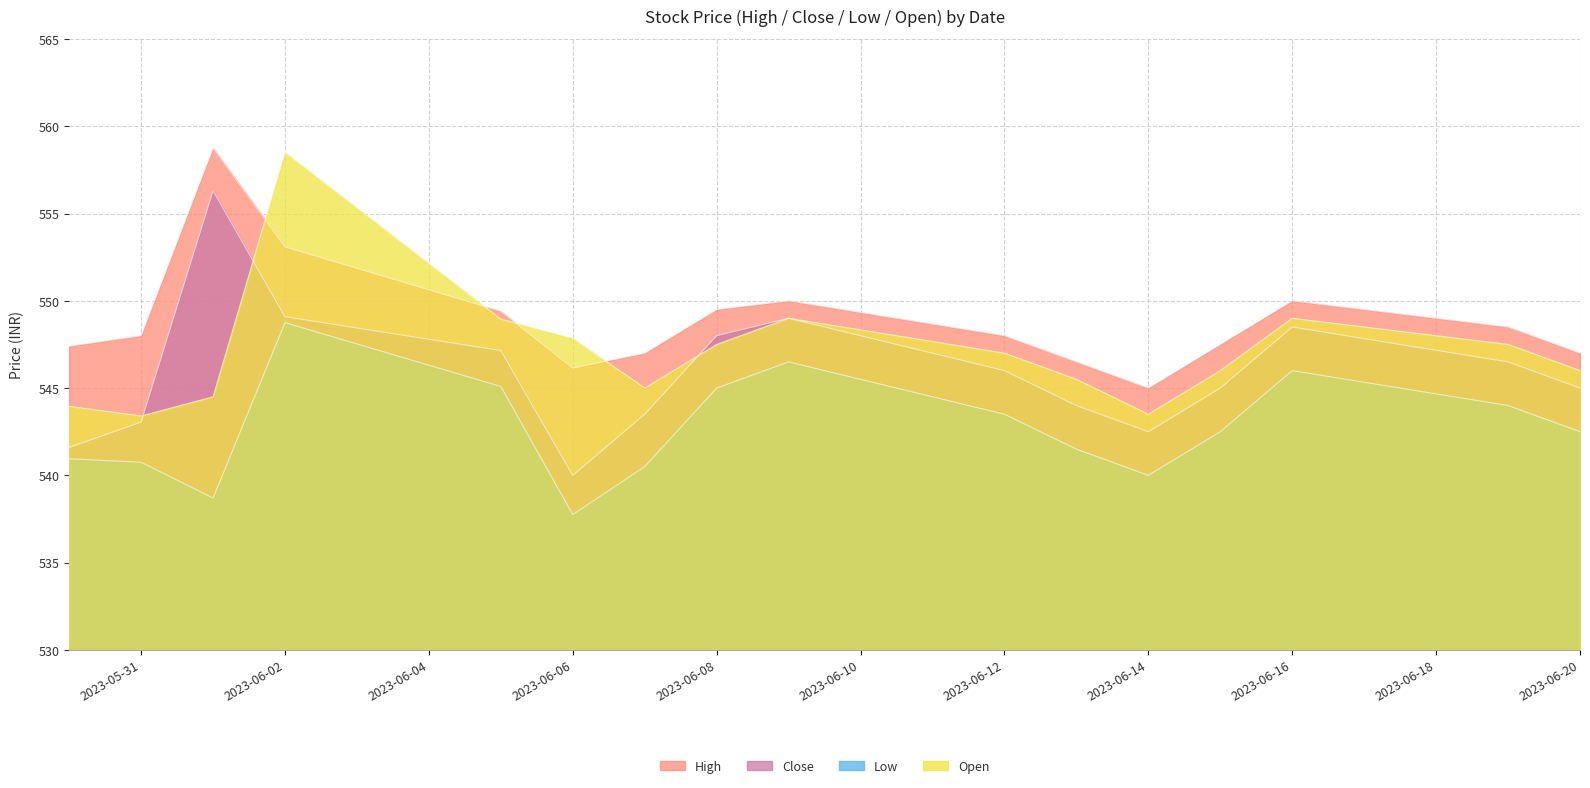

What are all the series names shown in the legend?

High, Close, Low, Open